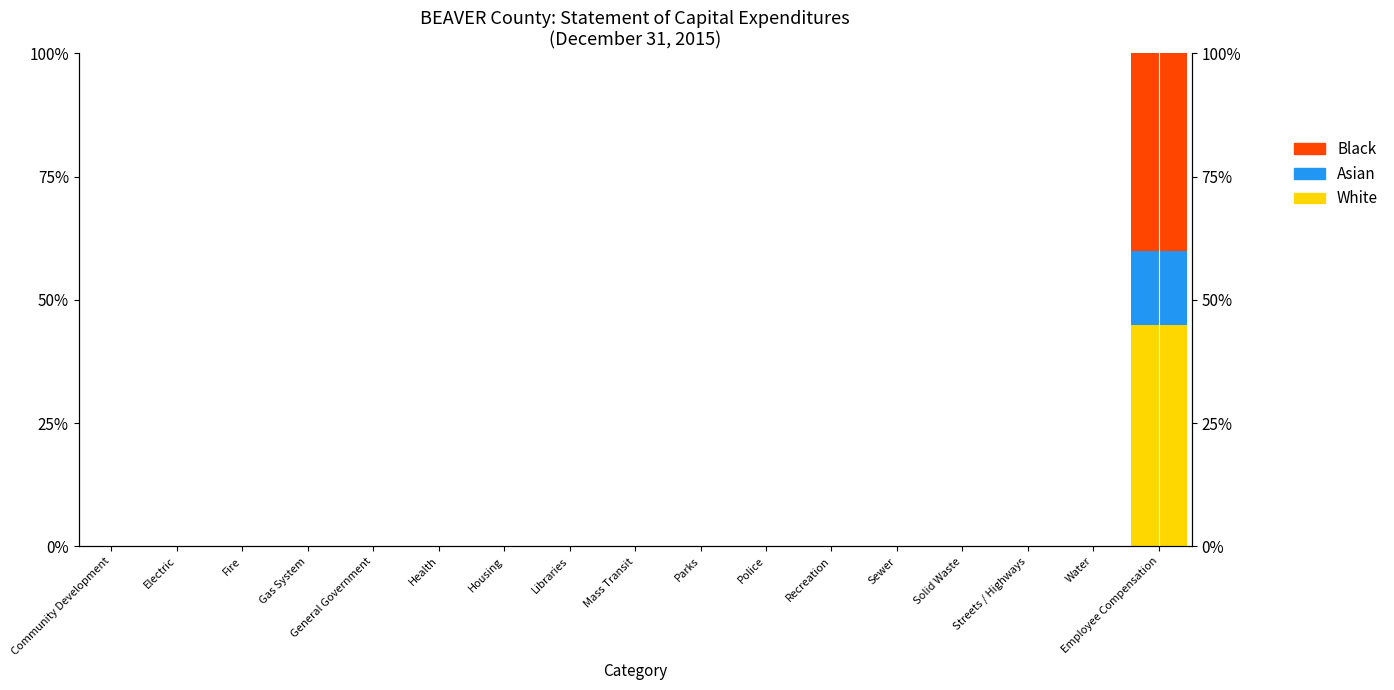

What is the maximum value for Asian?

15.0